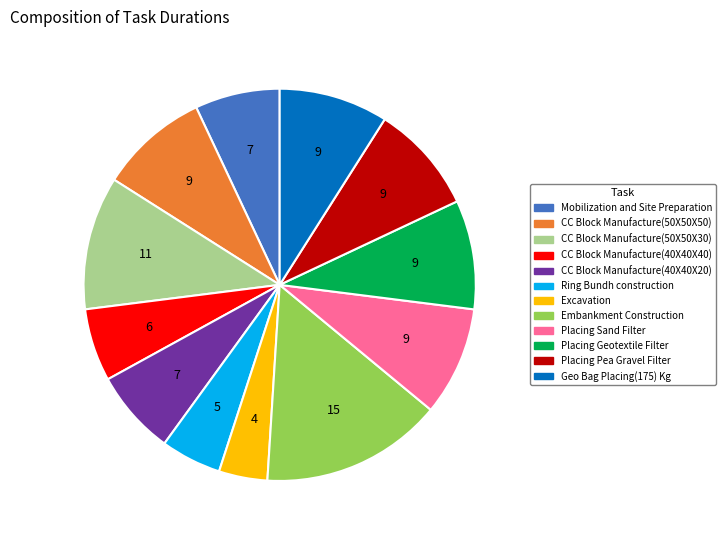

Approximately how many times larger is the value at Ring Bundh construction compared to CC Block Manufacture(50X50X50)?

0.6